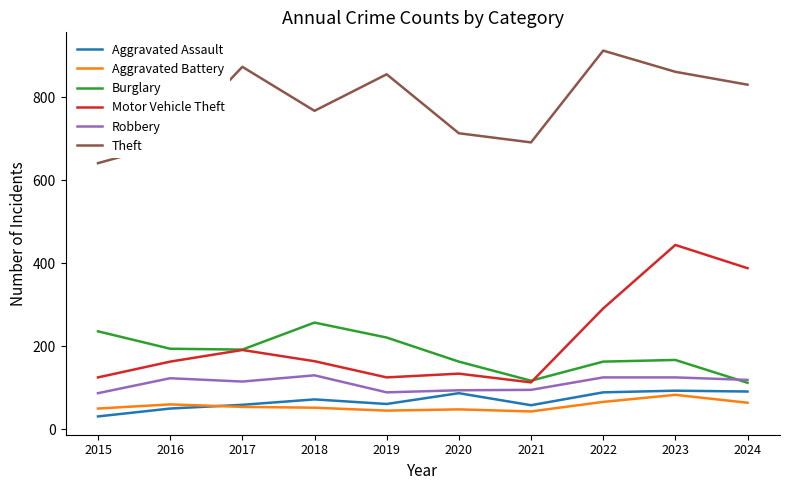

Between 2018 and 2019, which series saw the biggest shift?

Theft